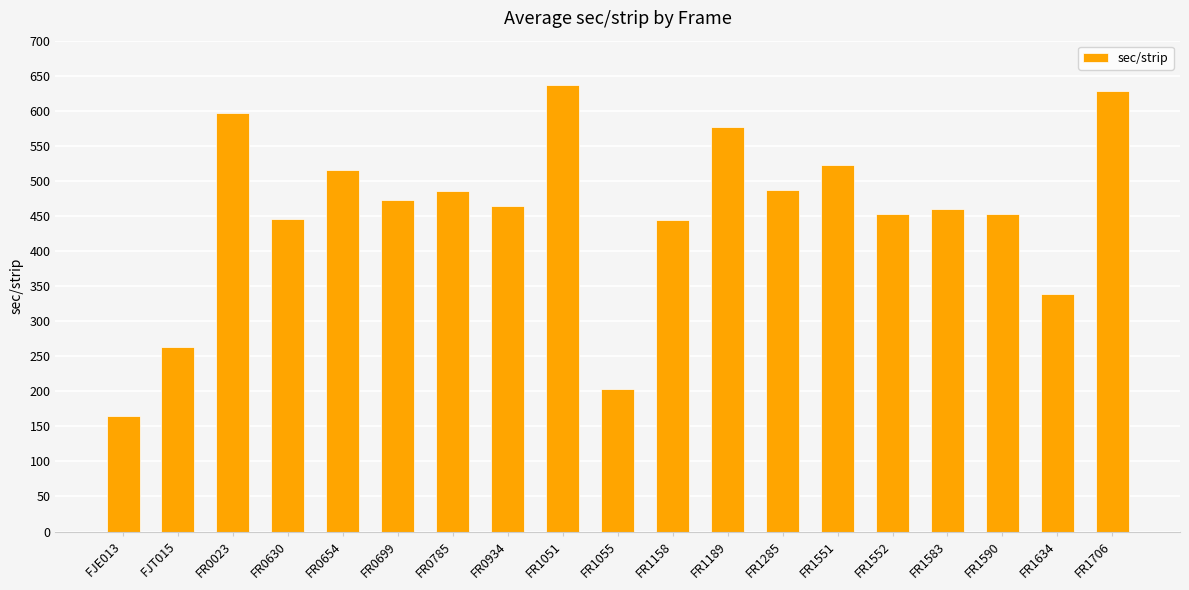

Approximately how many times larger is the value at FR0785 compared to FR1055?

2.4